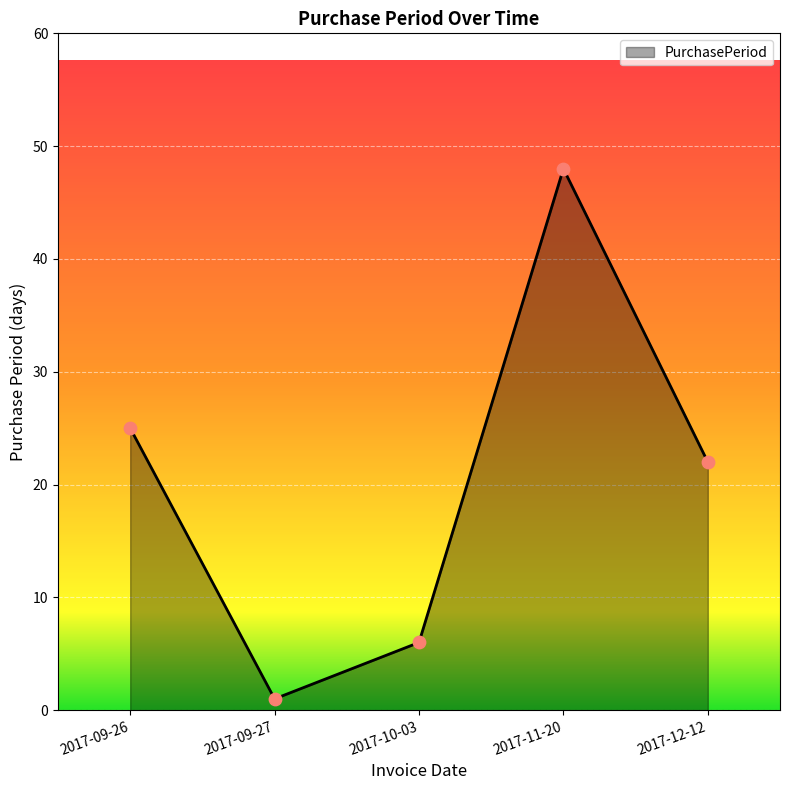

What is the change in value from 2017-09-27 to 2017-10-03?

+5